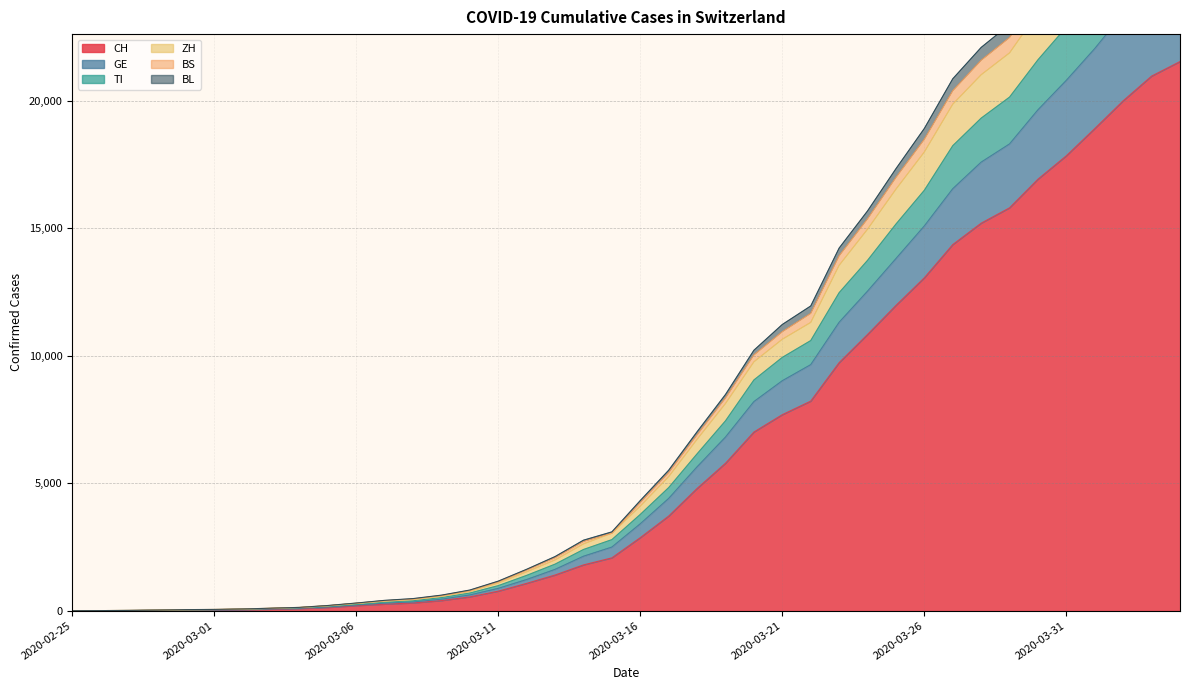

True or false: BL and BS intersect in this chart.

False